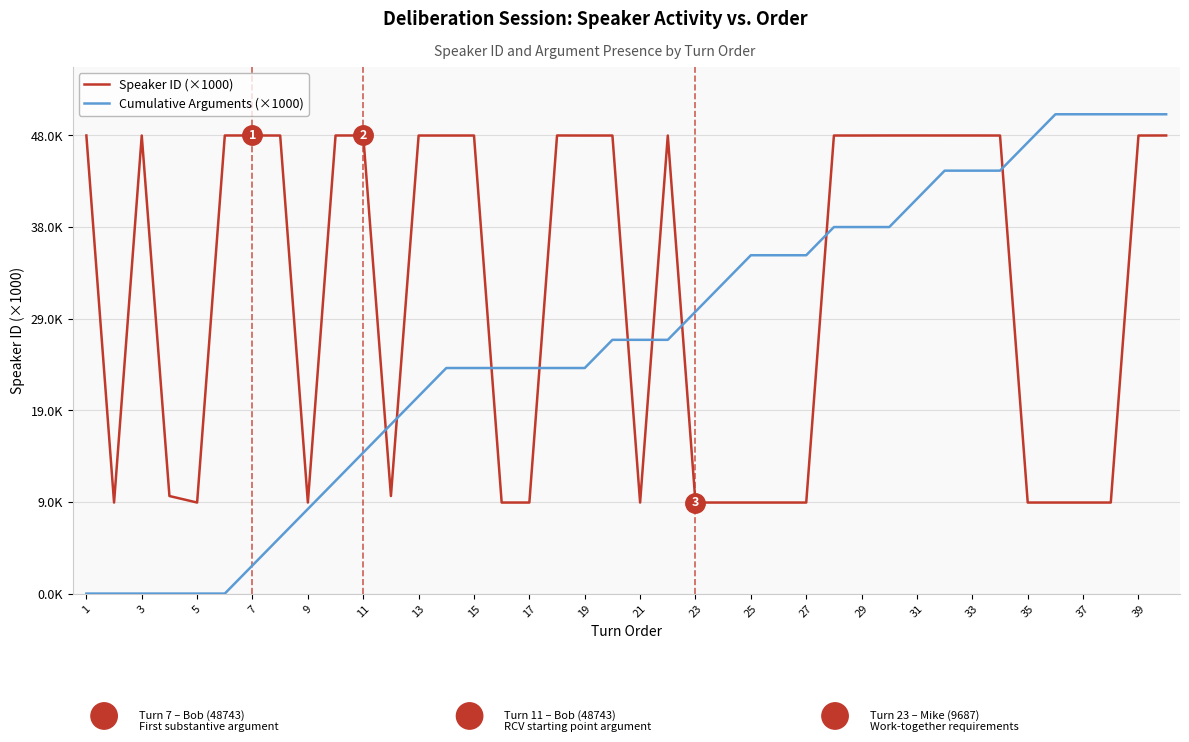

True or false: Cumulative Arguments (×1000) and Speaker ID (×1000) intersect in this chart.

True